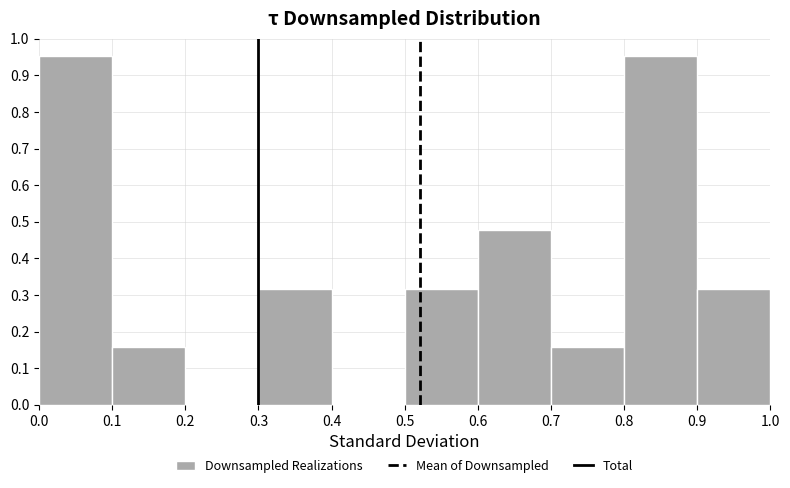

Reading left to right, list every bar in this chart as the range it spans on the x-axis followed by its height. The values are not printed on the chart, so give them approximately, as read against the axis.

0.0 to 0.1: 0.95
0.1 to 0.2: 0.16
0.2 to 0.3: 0
0.3 to 0.4: 0.32
0.4 to 0.5: 0
0.5 to 0.6: 0.32
0.6 to 0.7: 0.48
0.7 to 0.8: 0.16
0.8 to 0.9: 0.95
0.9 to 1.0: 0.32